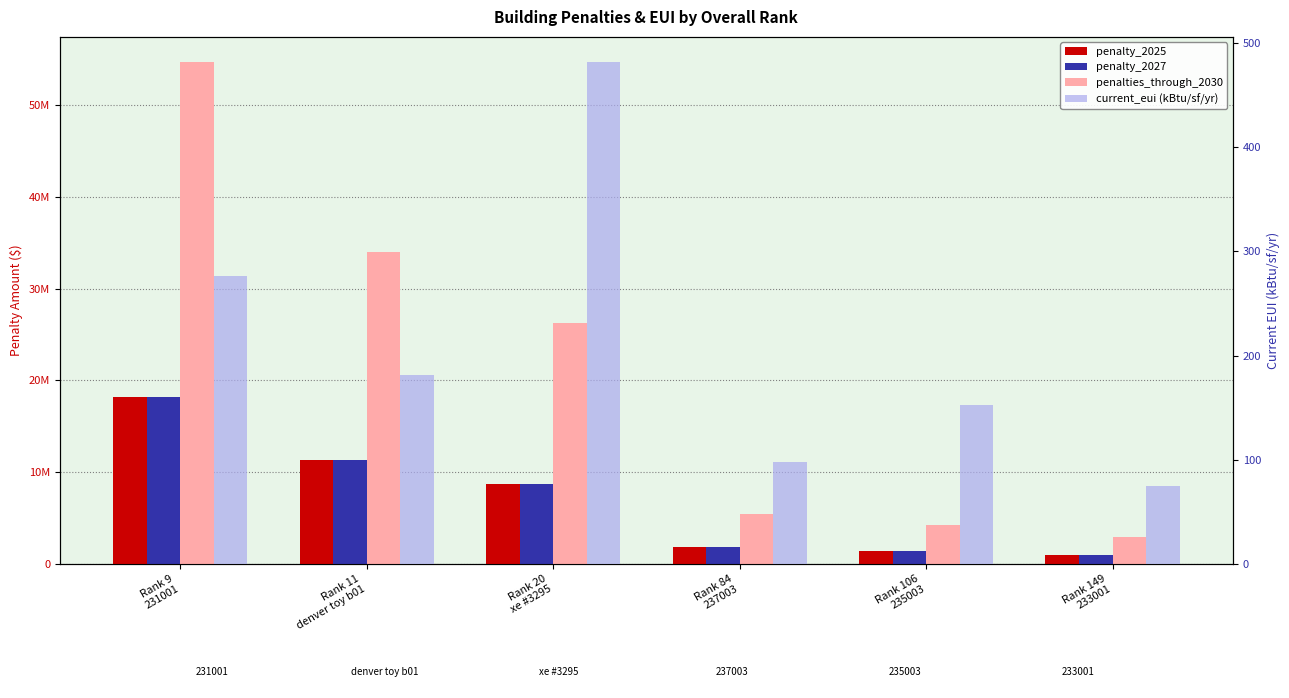

What is the label of the 1st bar from the left?

Rank 9
231001